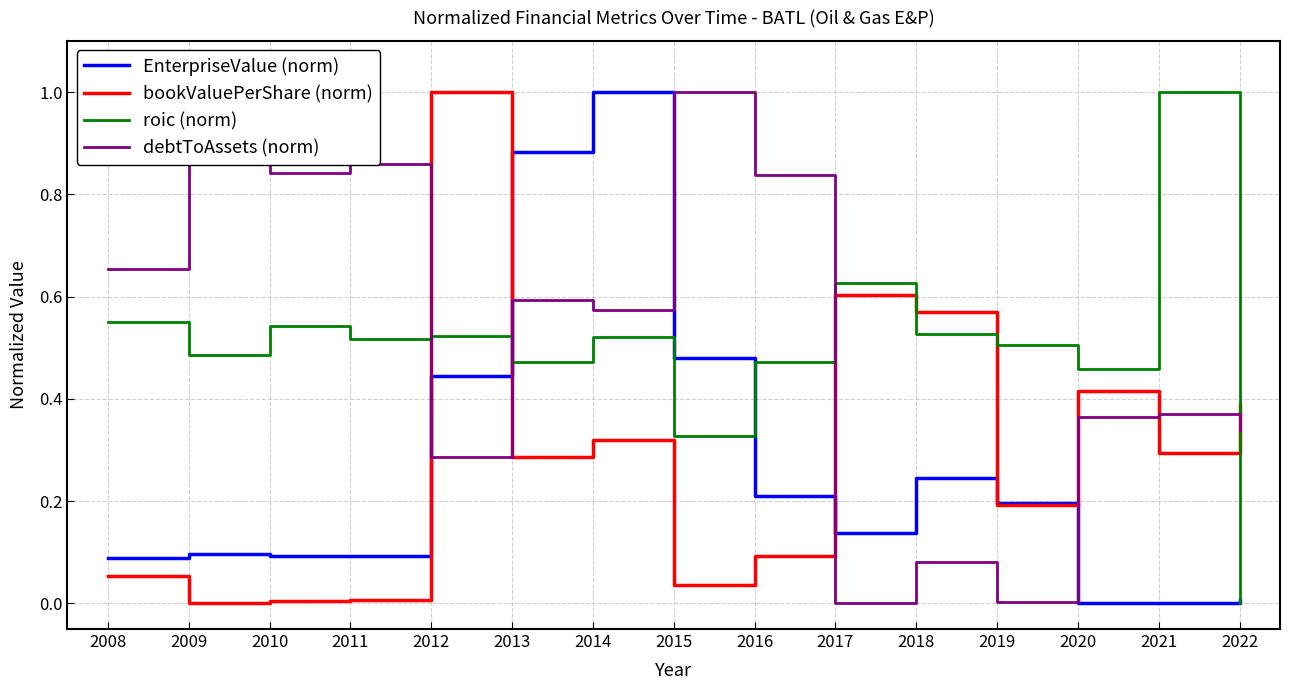

At which category is the sum across all series the highest?

2014